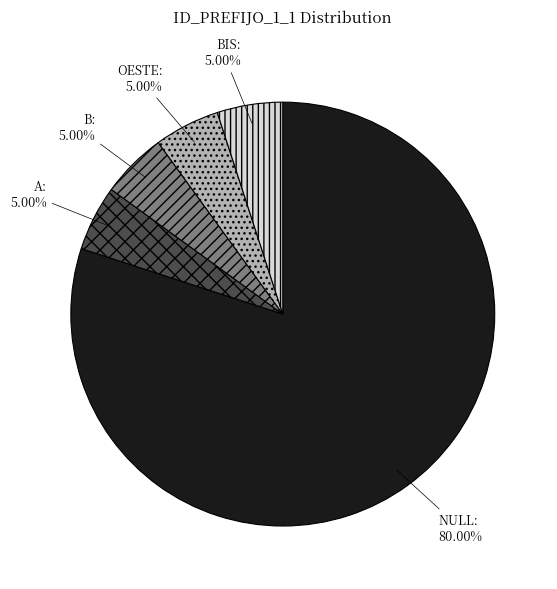

True or false: BIS accounts for 16% of the total.

False